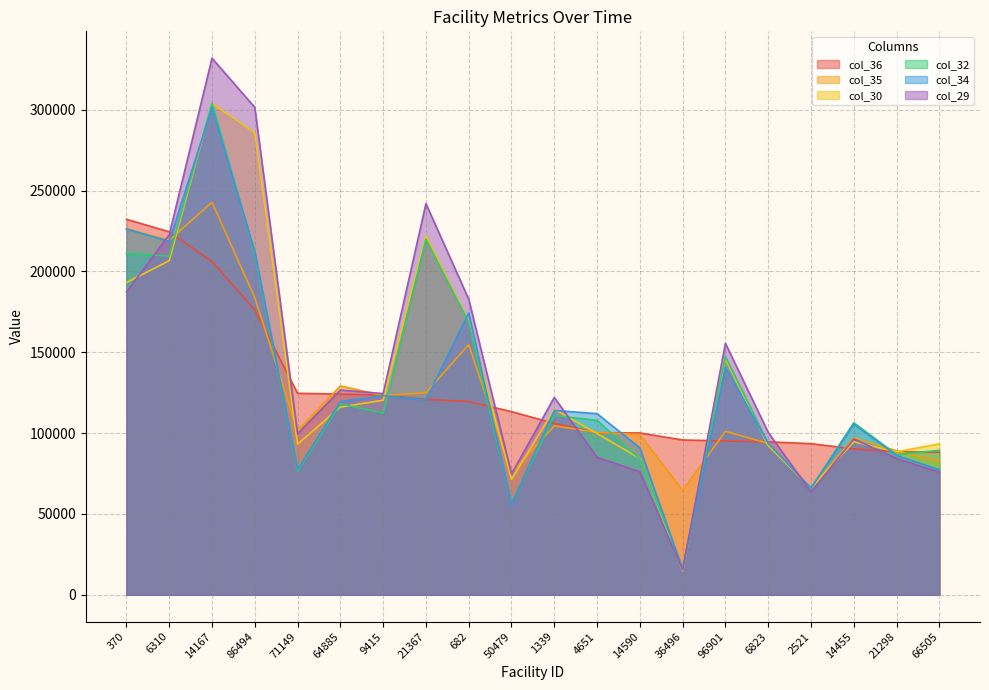

Is the value of col_30 at 1339 greater than the value of col_35 at 14455?

Yes